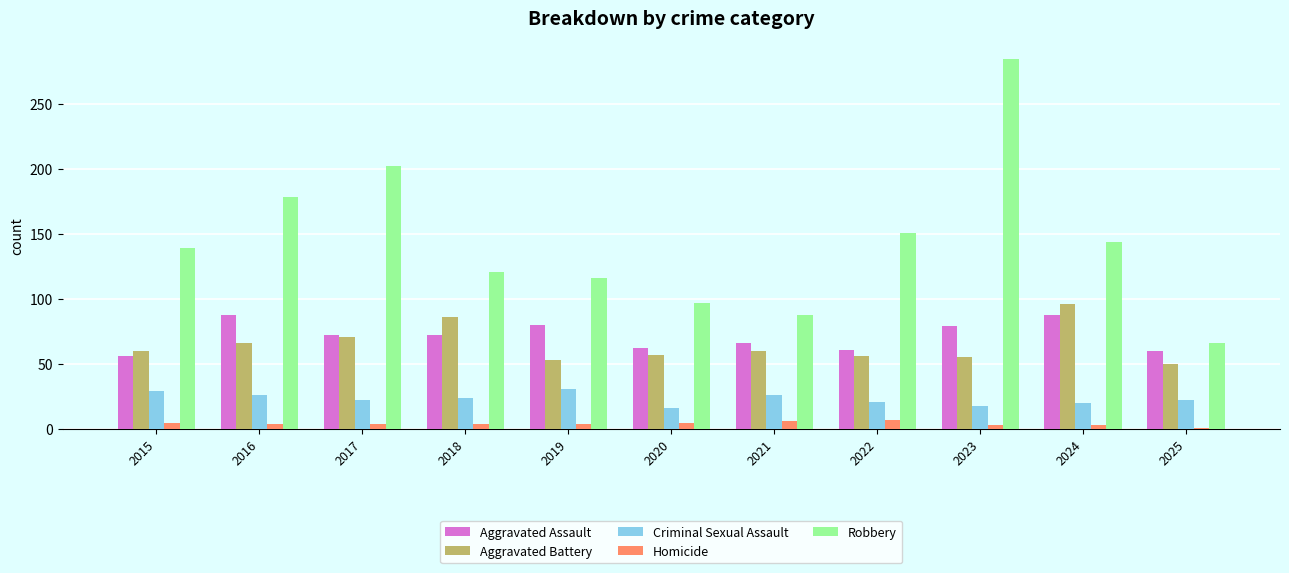

What is the average value of the Homicide series?

4